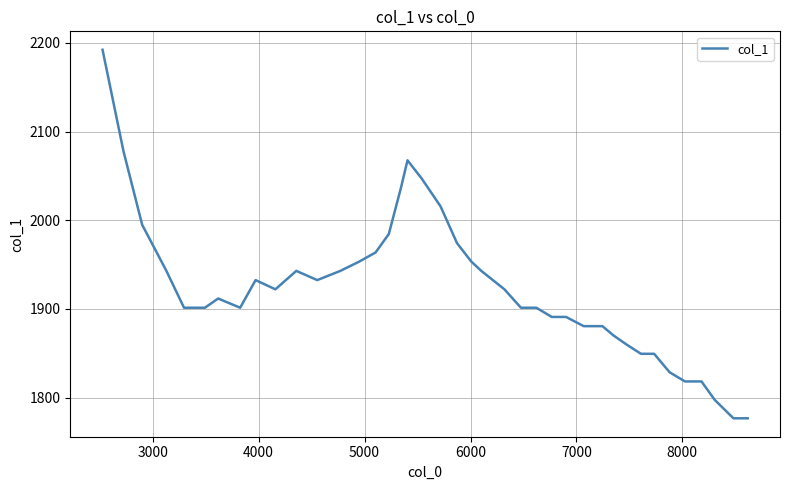

What is the greatest value displayed?

2192.2